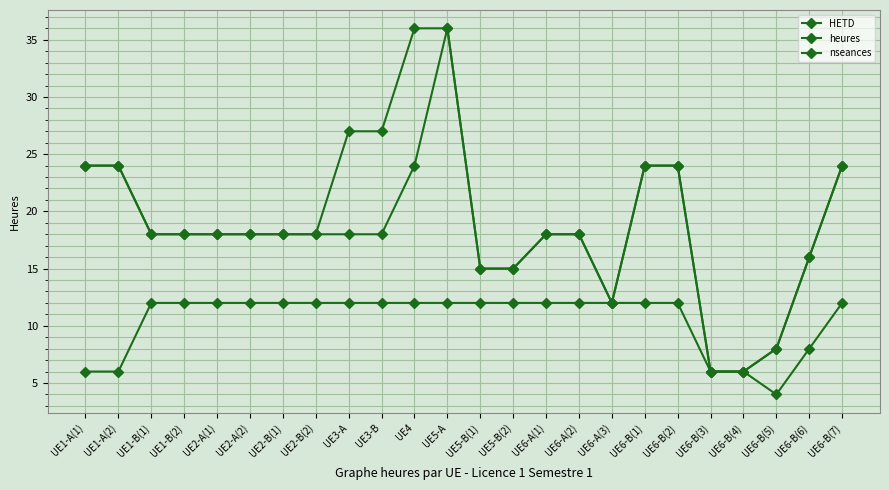

Which category has the lowest value in the nseances series?

UE6-B(5)